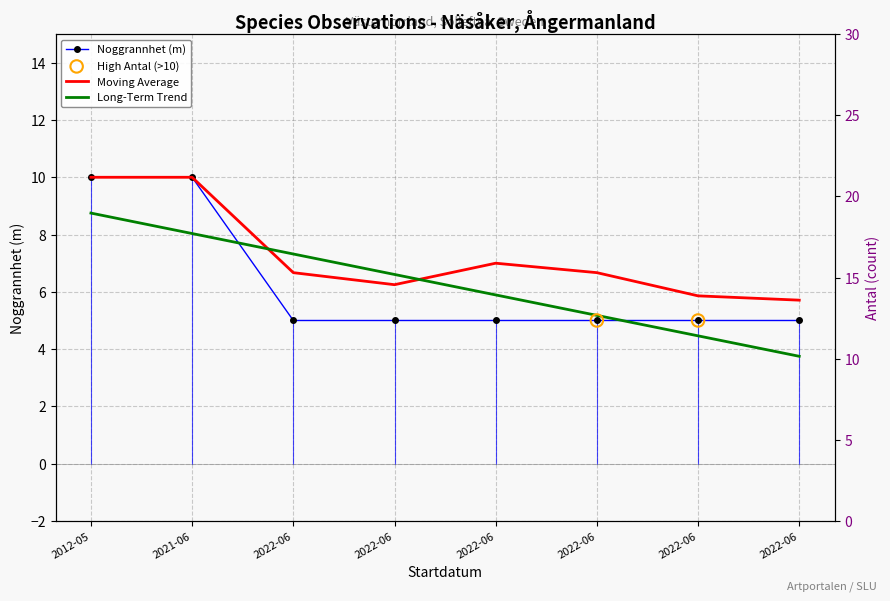

Which series has the widest spread of Y values?

Antal